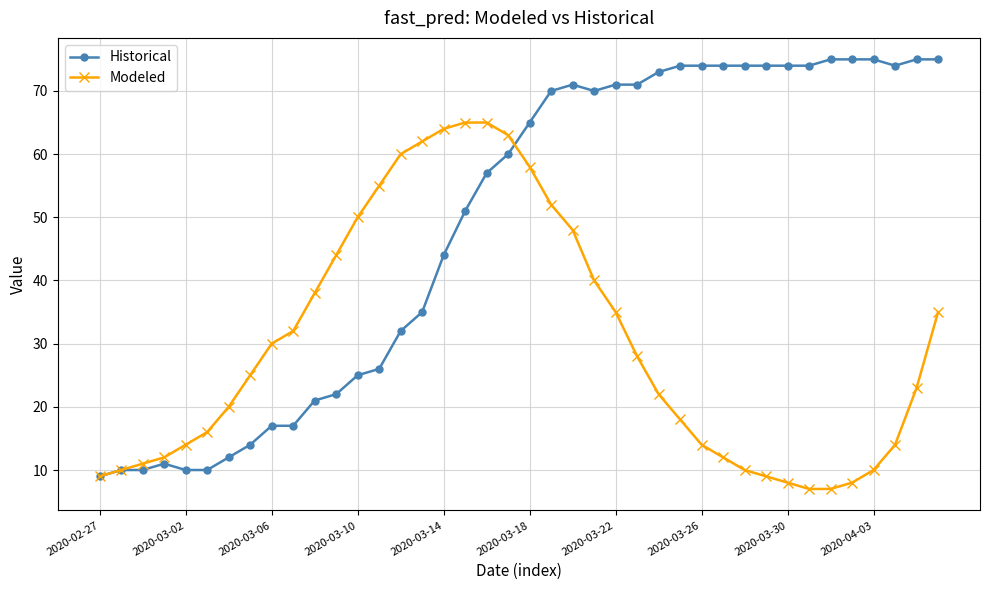

What is the value of the Historical point at the 34th from the left?

74